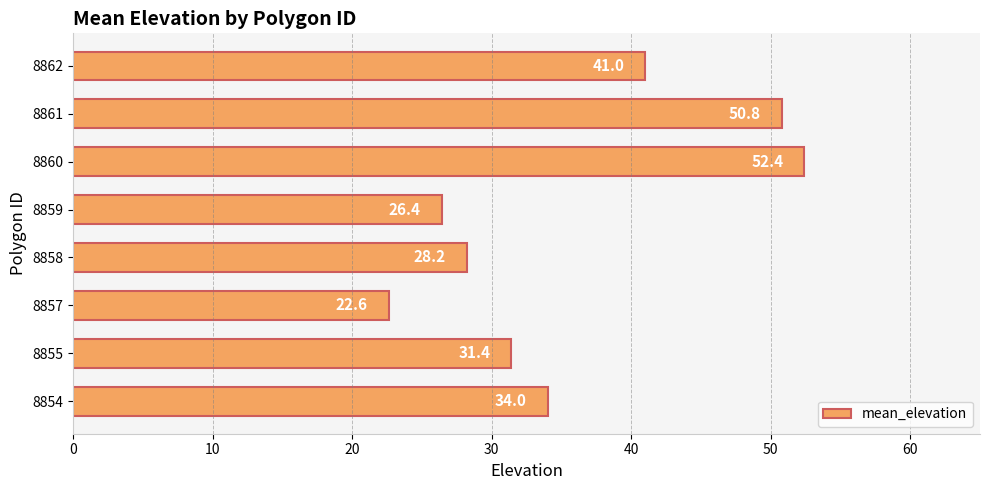

At which label is the value closest to 37?

8854